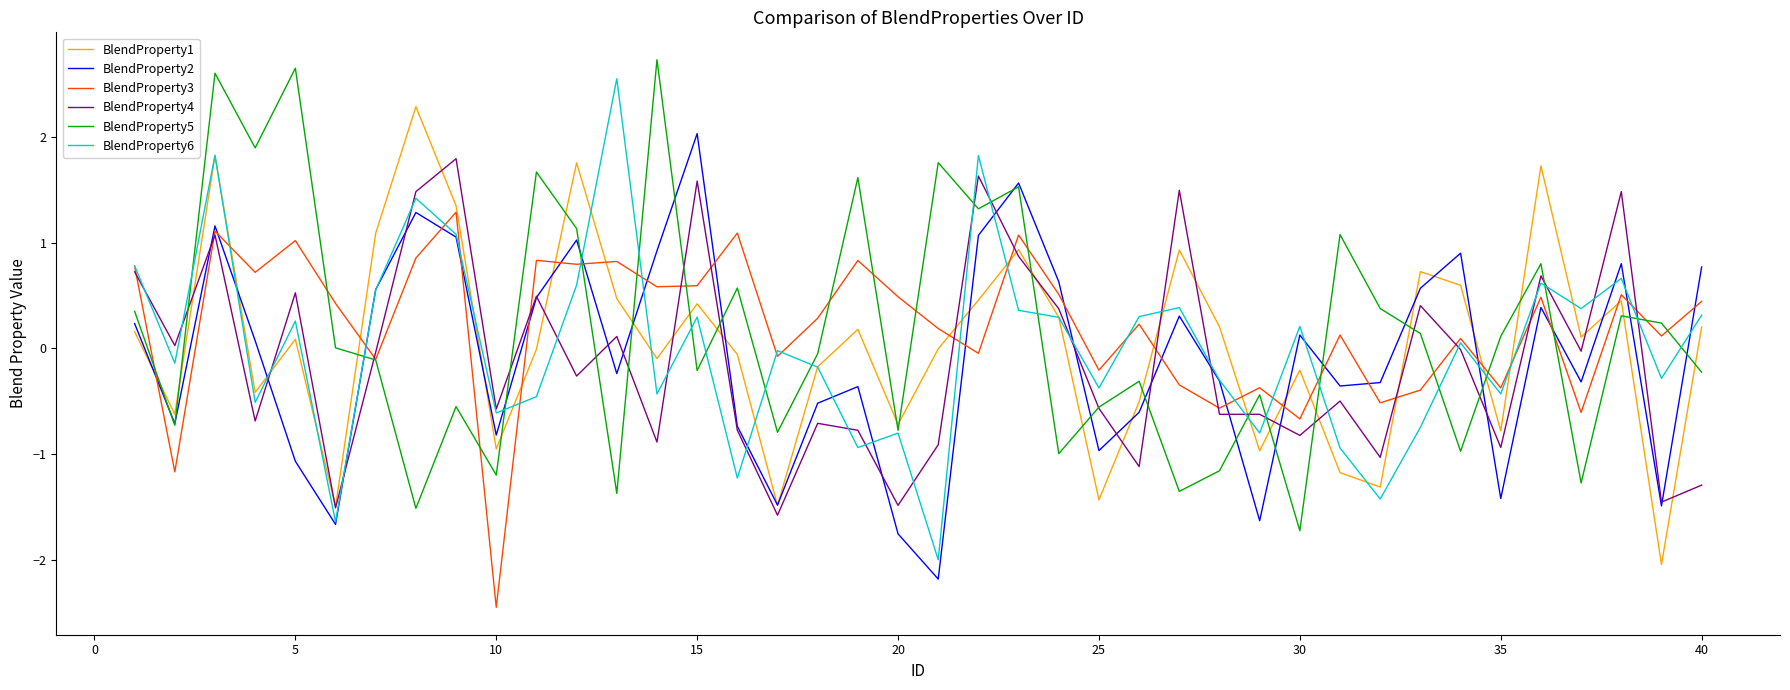

What is the maximum value shown in the chart?

2.7